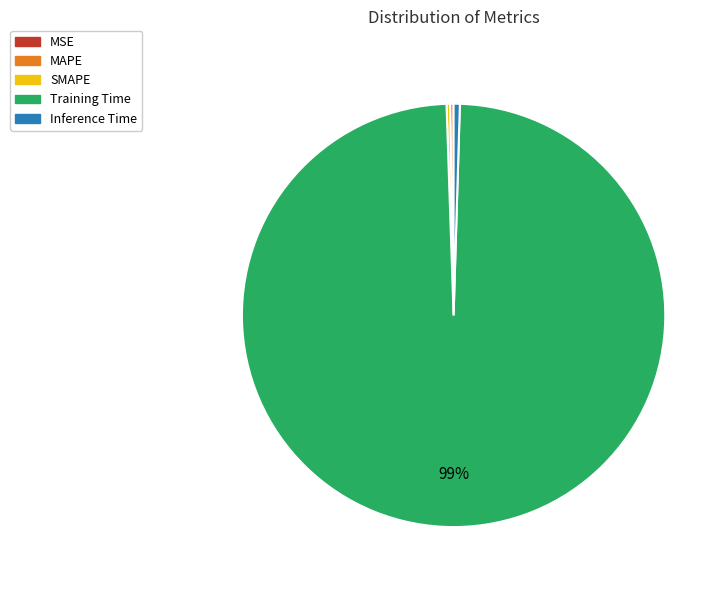

Is it true that Training Time is 89% of the pie?

False